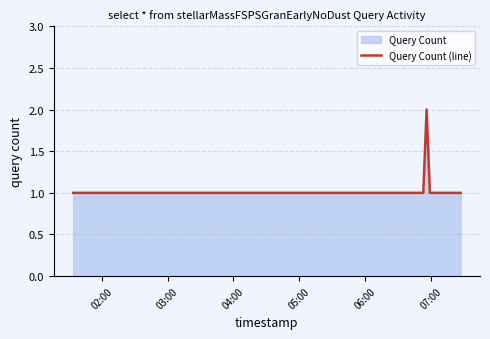

What is the value of the 15th point from the left?

1